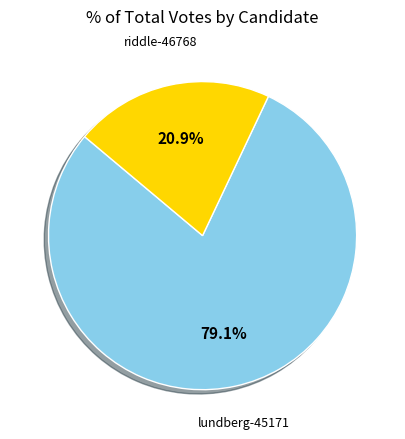

Is there any slice that represents more than half of the pie?

Yes